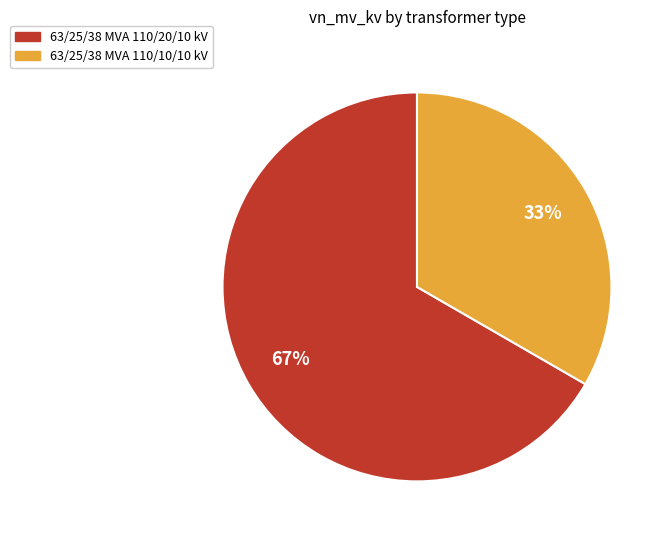

Do 63/25/38 MVA 110/10/10 kV and 63/25/38 MVA 110/20/10 kV together represent more than half of the pie?

Yes